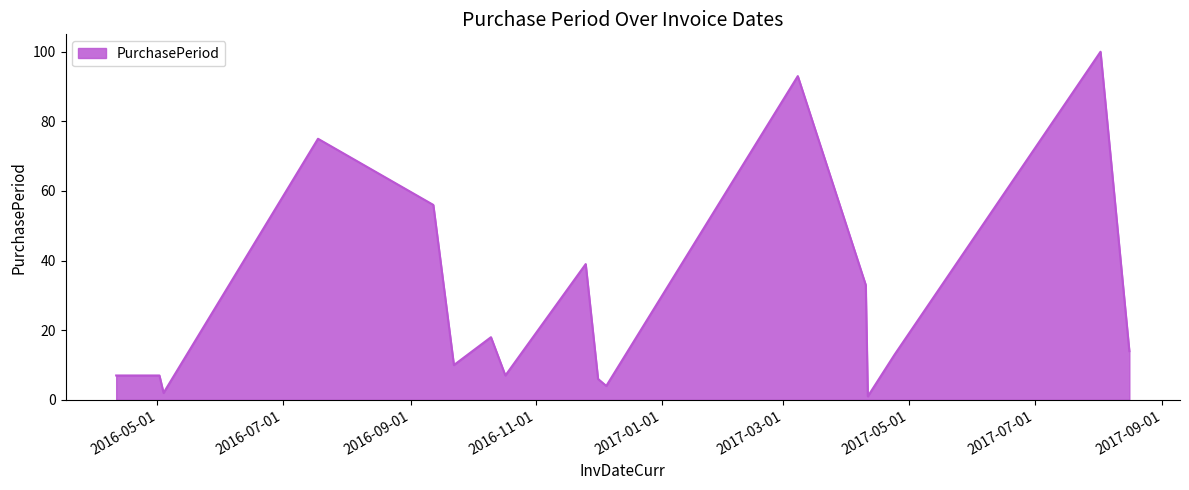

What is the difference between the maximum and minimum values?

99